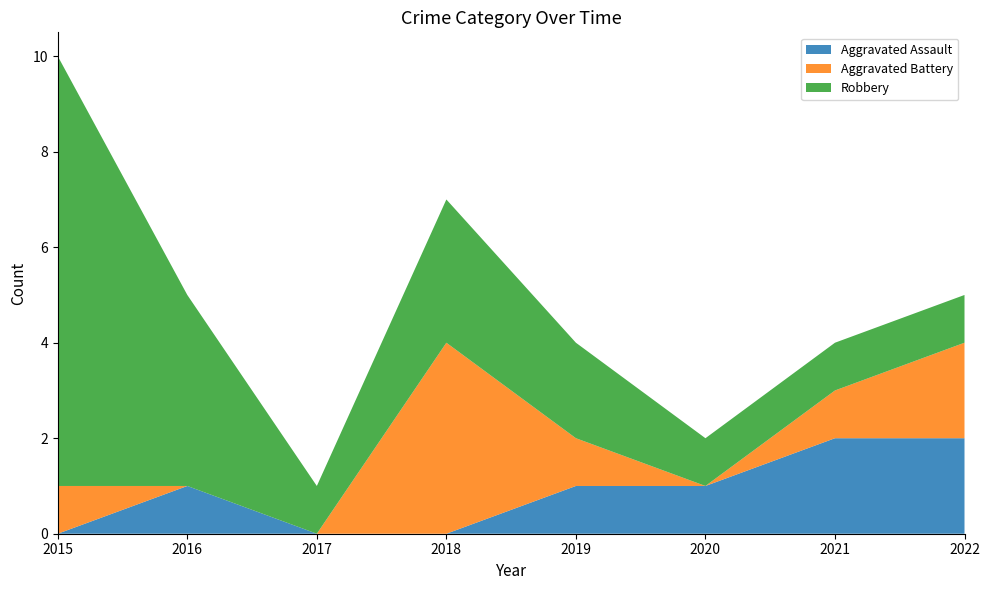

Reading left to right, extract all data points from this chart.

Aggravated Assault: 2015=0	2016=1	2017=0	2018=0	2019=1	2020=1	2021=2	2022=2
Aggravated Battery: 2015=1	2016=0	2017=0	2018=4	2019=1	2020=0	2021=1	2022=2
Robbery: 2015=9	2016=4	2017=1	2018=3	2019=2	2020=1	2021=1	2022=1